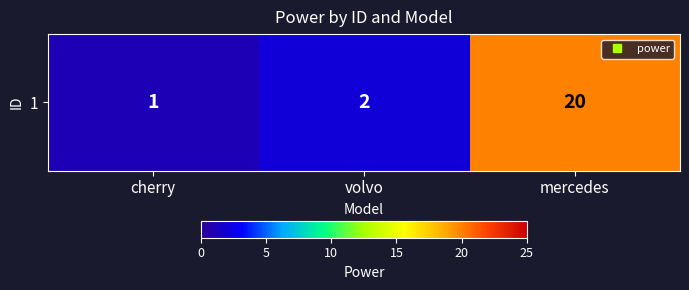

Reading left to right, list all the values displayed in this chart.

1	2	20